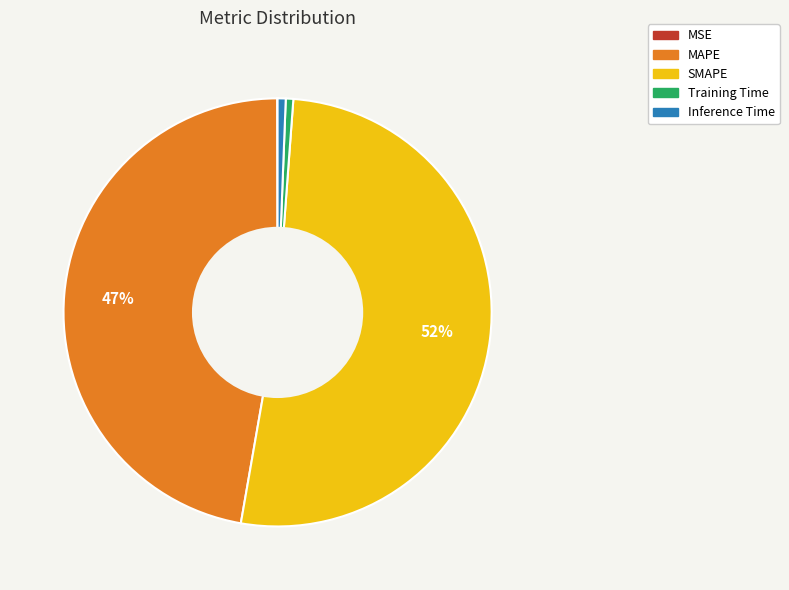

What is the ratio of the value at SMAPE to the value at MAPE?

1.1